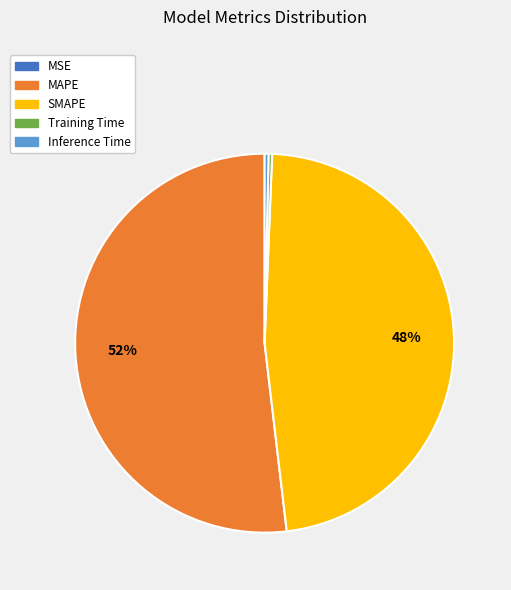

Is MAPE the majority of the pie?

Yes